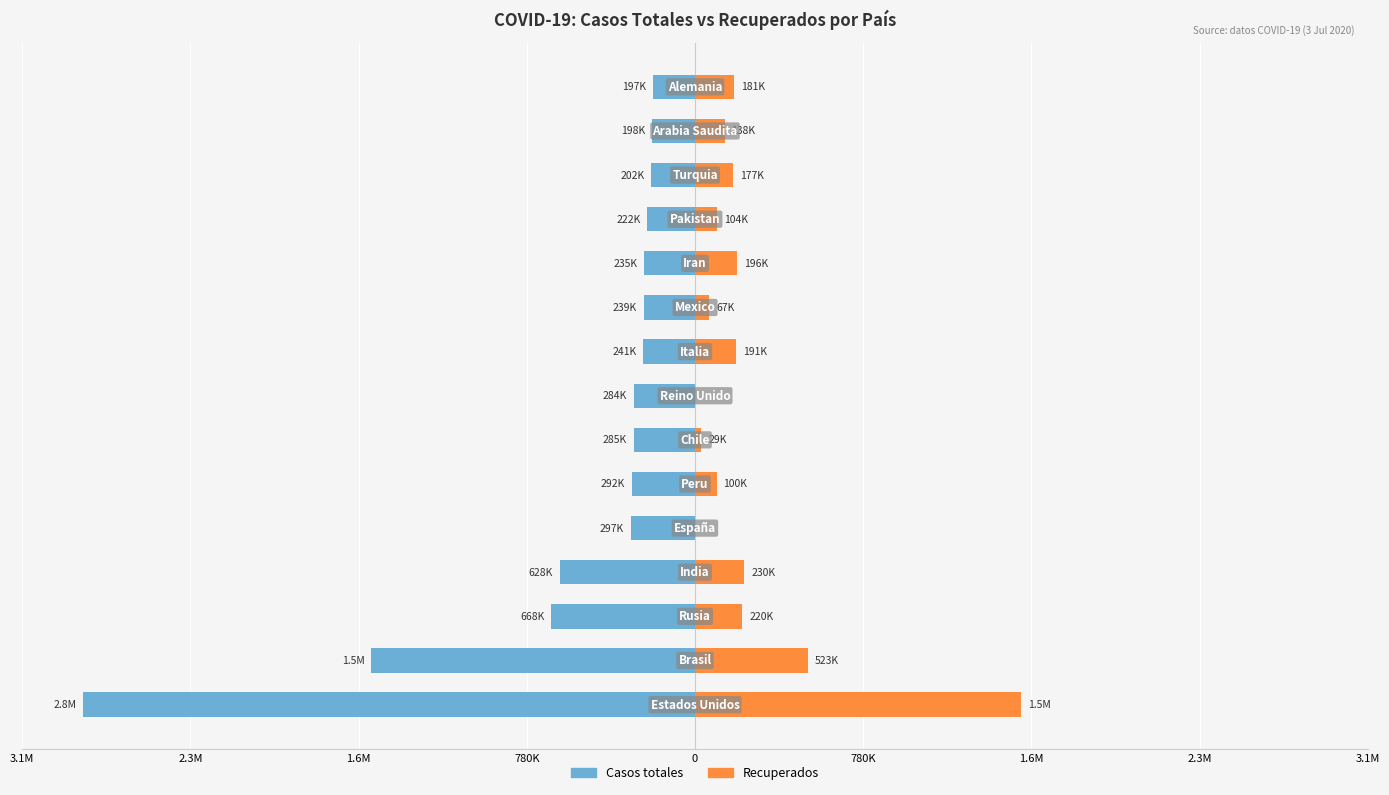

Rank the series at 10 from lowest to highest value.

Casos totales, Recuperados